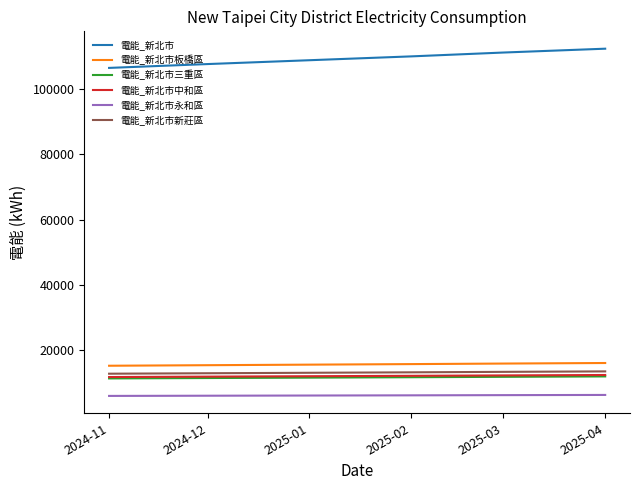

What is the difference between the highest and lowest values at 2024-12?

101897.4